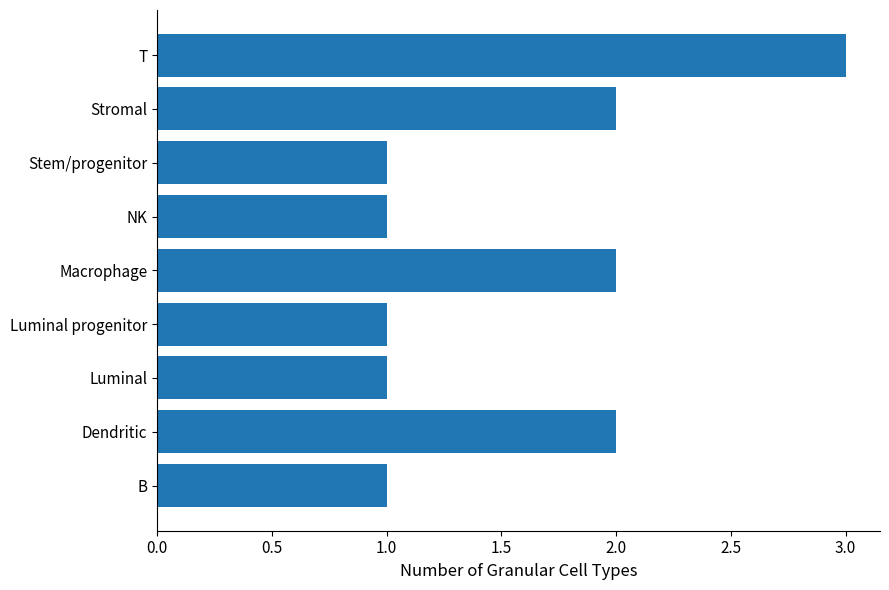

What is the sum of all values?

14